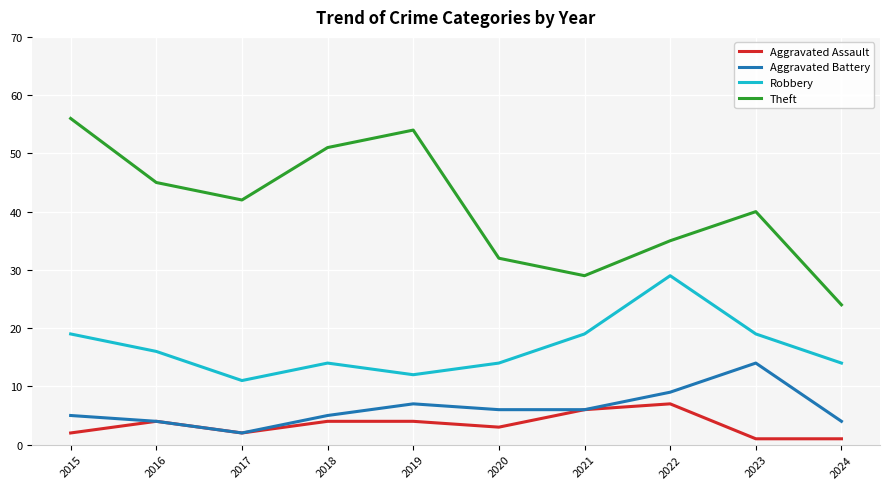

Reading left to right, extract all data points from this chart.

Aggravated Assault: 2015=2	2016=4	2017=2	2018=4	2019=4	2020=3	2021=6	2022=7	2023=1	2024=1
Aggravated Battery: 2015=5	2016=4	2017=2	2018=5	2019=7	2020=6	2021=6	2022=9	2023=14	2024=4
Robbery: 2015=19	2016=16	2017=11	2018=14	2019=12	2020=14	2021=19	2022=29	2023=19	2024=14
Theft: 2015=56	2016=45	2017=42	2018=51	2019=54	2020=32	2021=29	2022=35	2023=40	2024=24